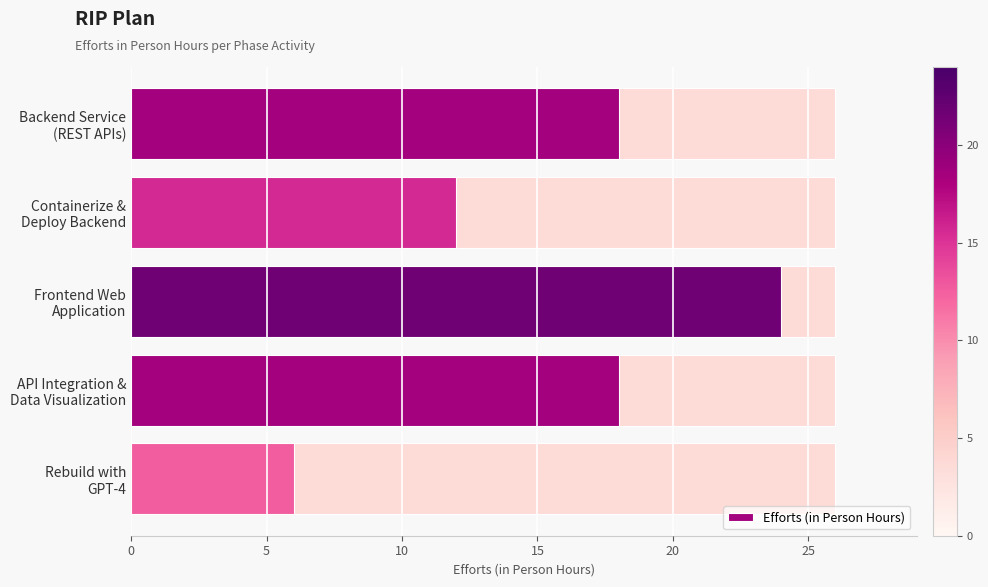

How many values are between 12 and 18?

3